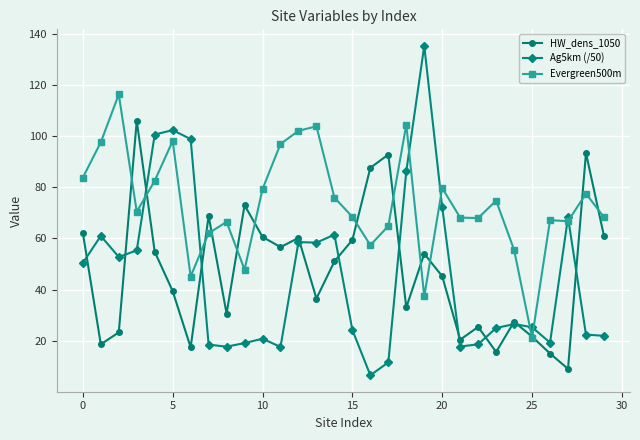

What is the maximum value shown in the chart?

135.3